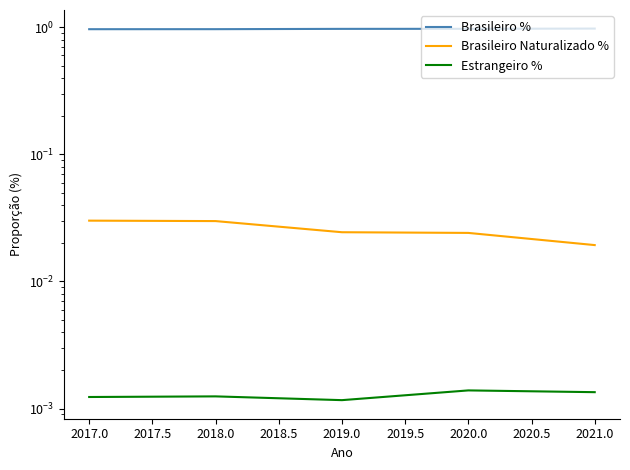

List the series in order of their peak value, highest first.

Brasileiro %, Brasileiro Naturalizado %, Estrangeiro %